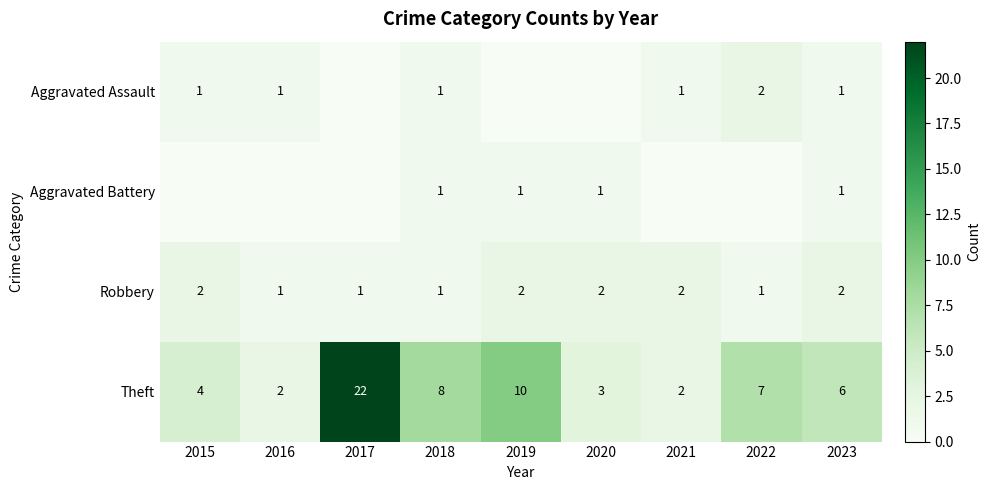

What is the spread (max minus min) of values at 2023?

5